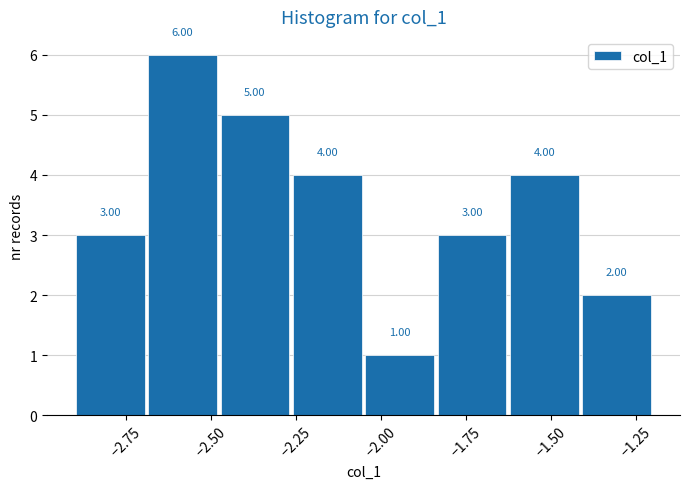

What is the height of the bar covering -2.90 to -2.70 on the x-axis? The bar edges are not printed on the chart, so give them approximately, as read against the axis.

3.00